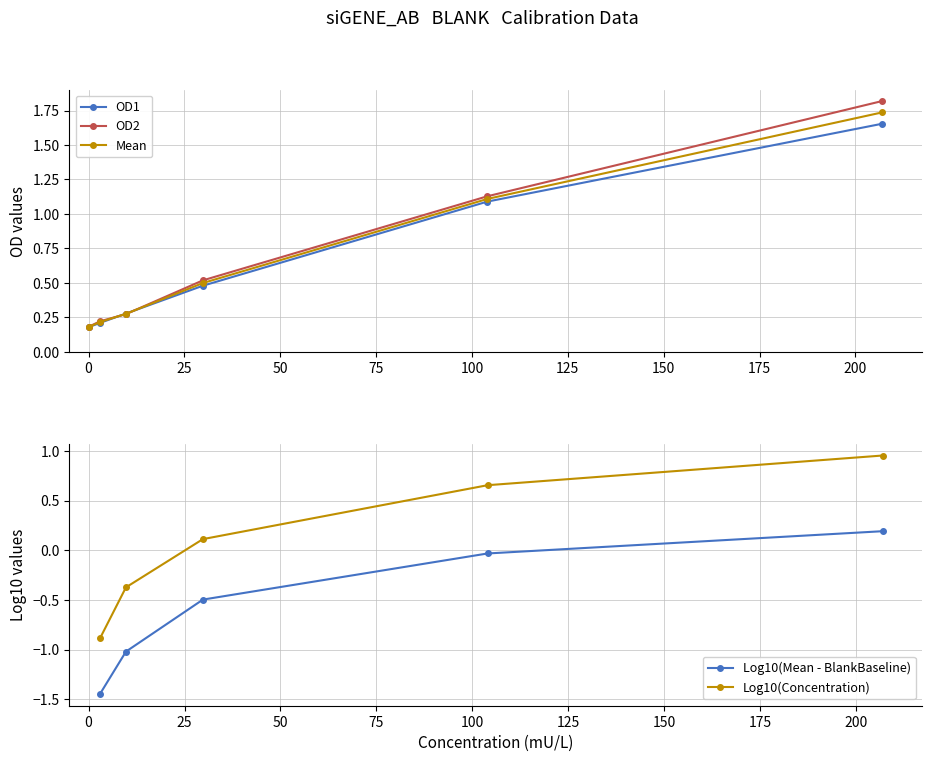

Between 0 and 29.8, which series saw the biggest shift?

OD2